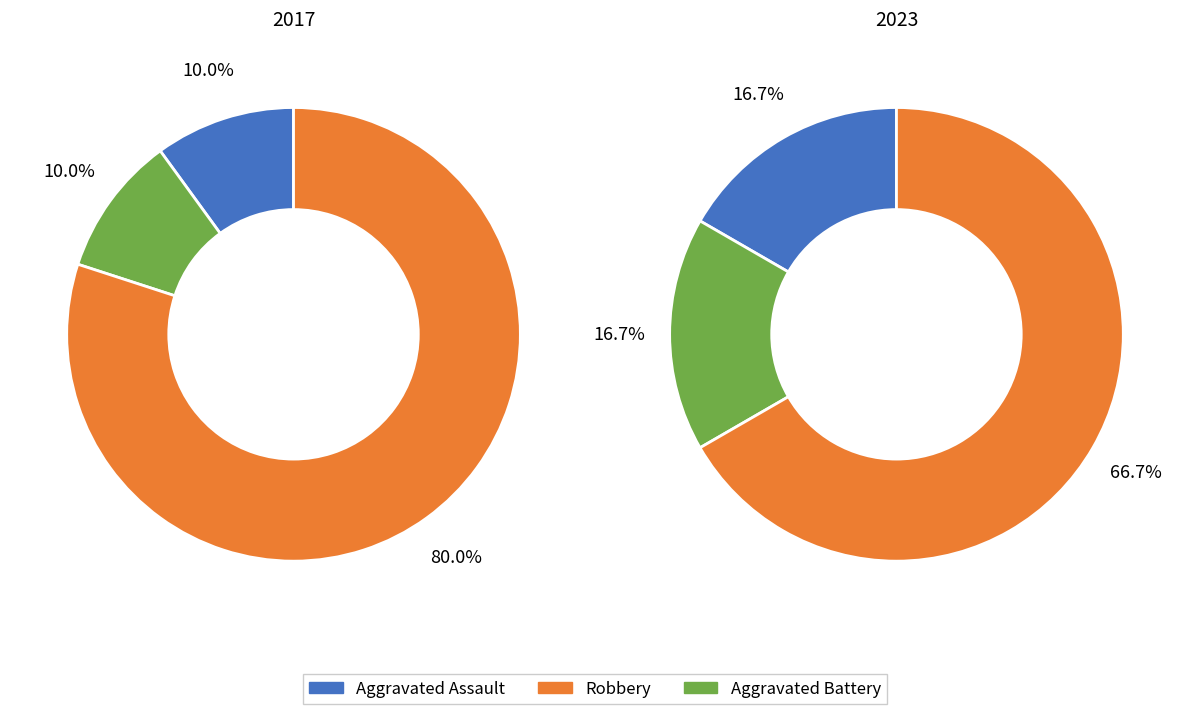

Which series has the widest spread of values?

values_2017